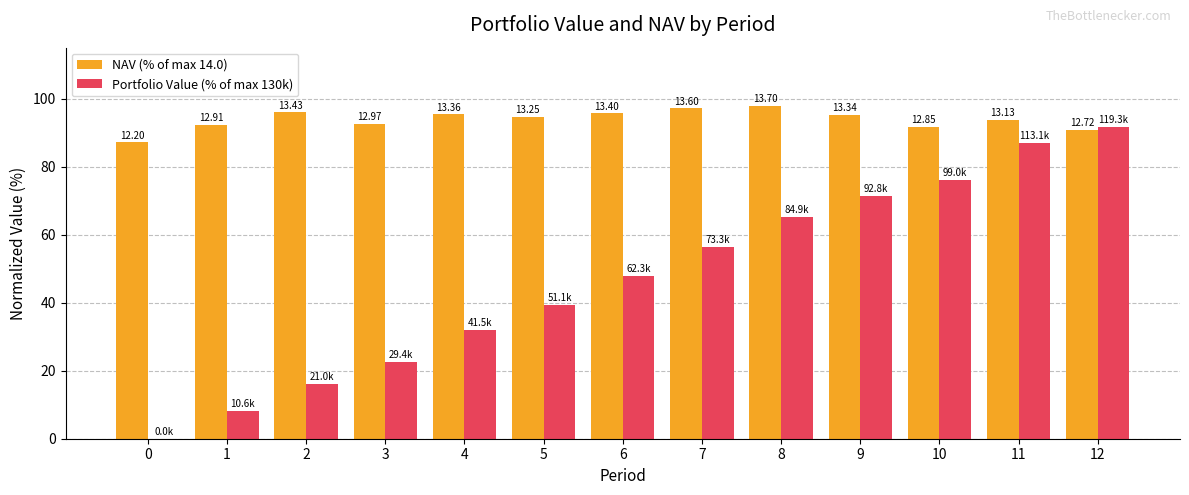

Is it true that NAV (% of max 14.0) equals 153.1 at 1?

False